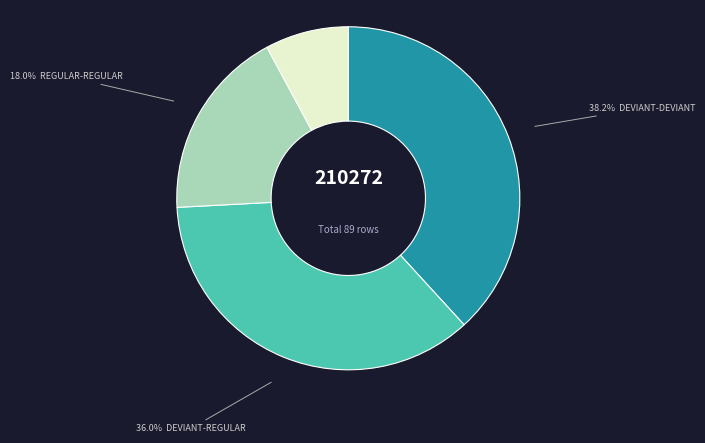

What is the largest slice in the pie chart?

deviant-deviant